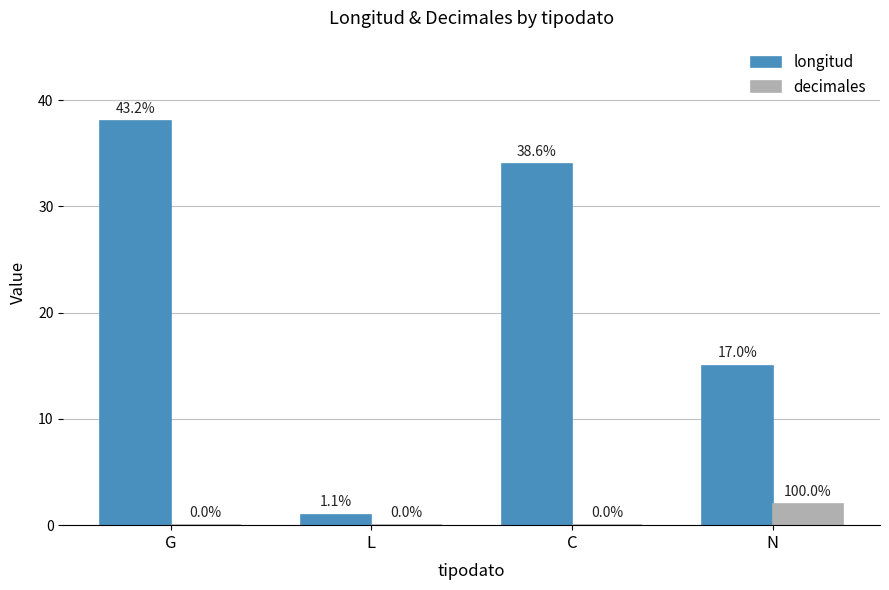

Are the bars grouped side by side (vs. stacked)?

Yes